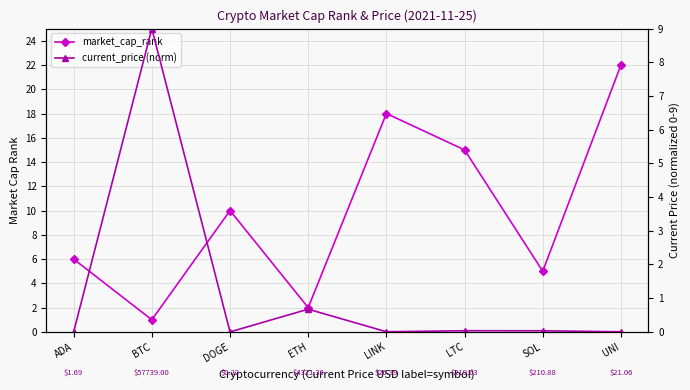

Reading left to right, transcribe all the data shown in this chart.

market_cap_rank: 6.0	1.0	10.0	2.0	18.0	15.0	5.0	22.0
current_price (norm): 0.0	9.0	0.0	0.7	0.0	0.0	0.0	0.0